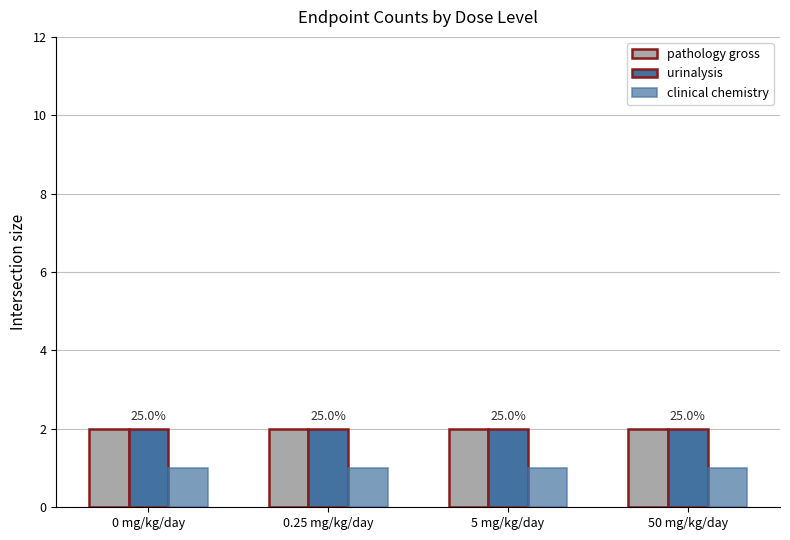

How many bars are there in total?

12